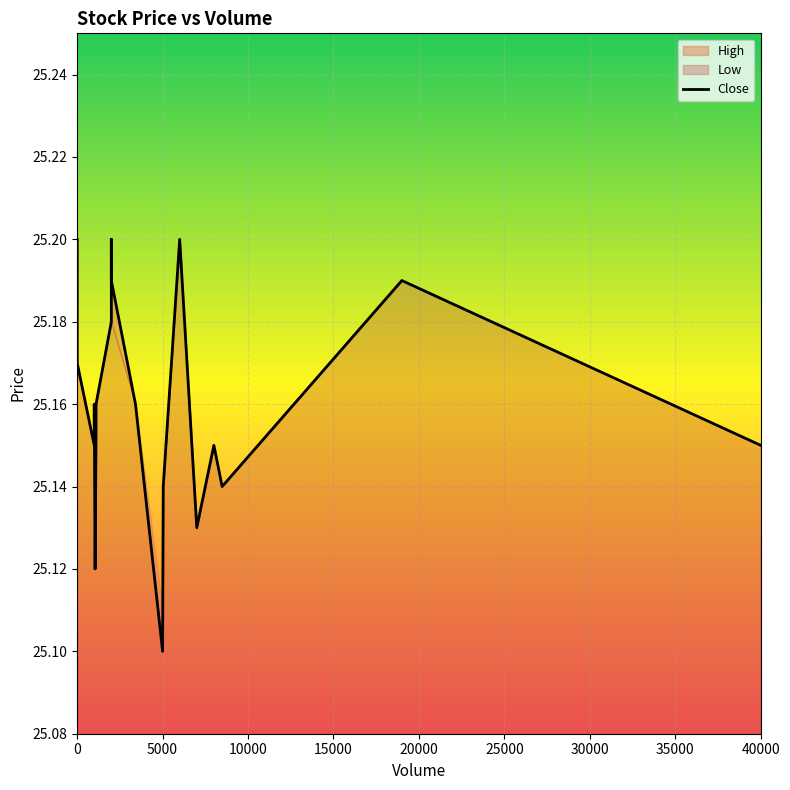

What is the difference between the second highest and minimum values?

0.1